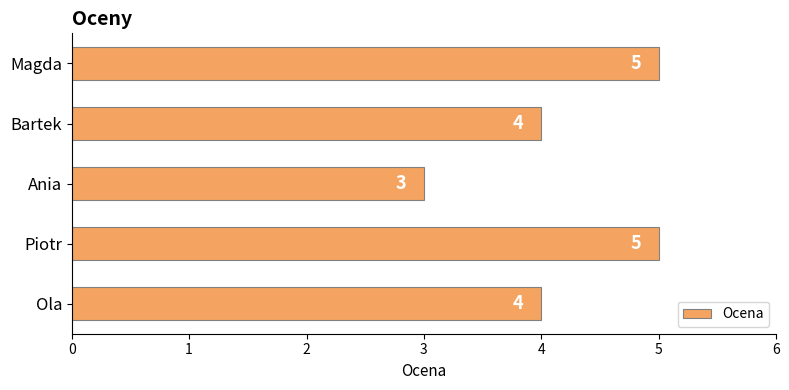

What is the average value?

4